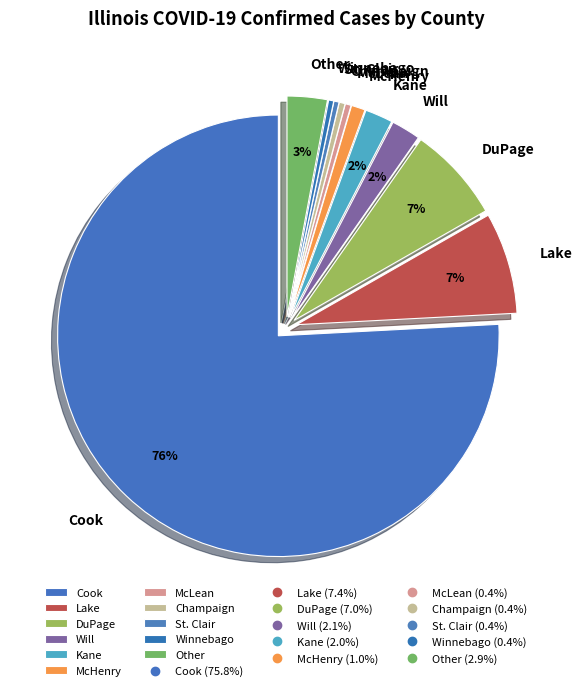

How many segments does this pie chart have?

11